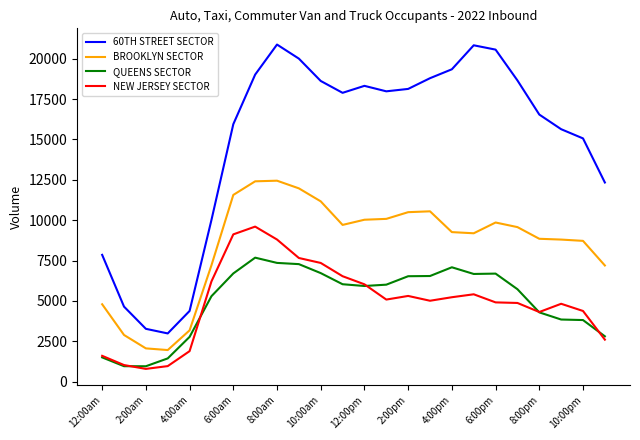

How many series are shown in this chart?

4